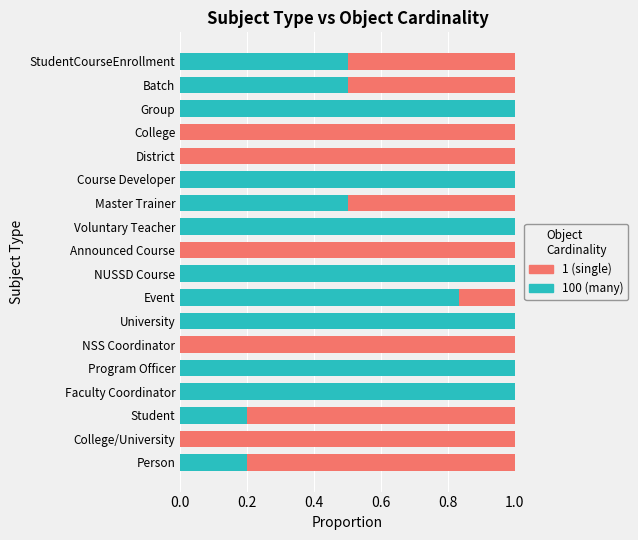

What is the sum of all 100 (many) values?

9.7